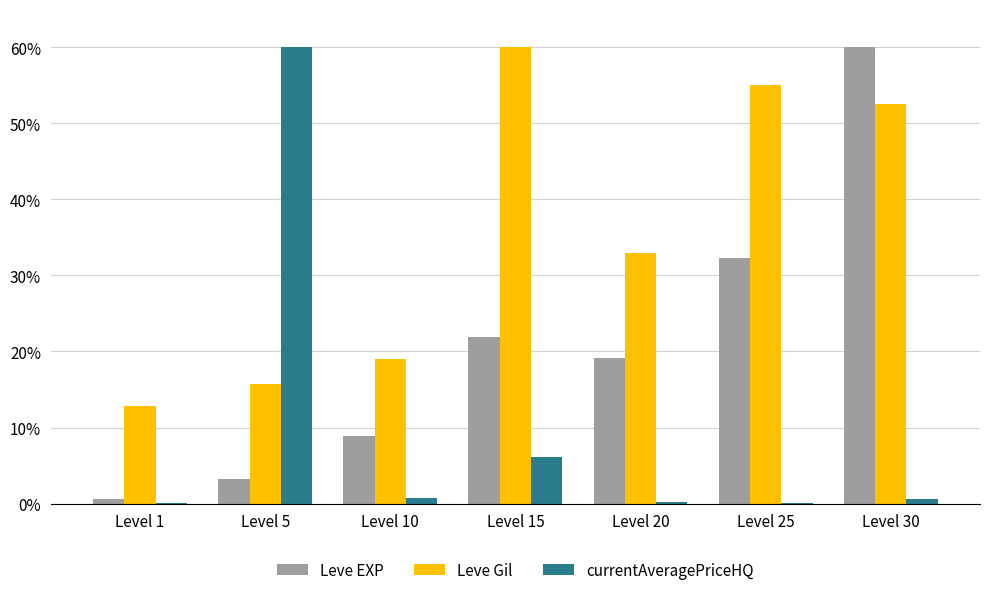

How many data points in Leve Gil are above 32?

4